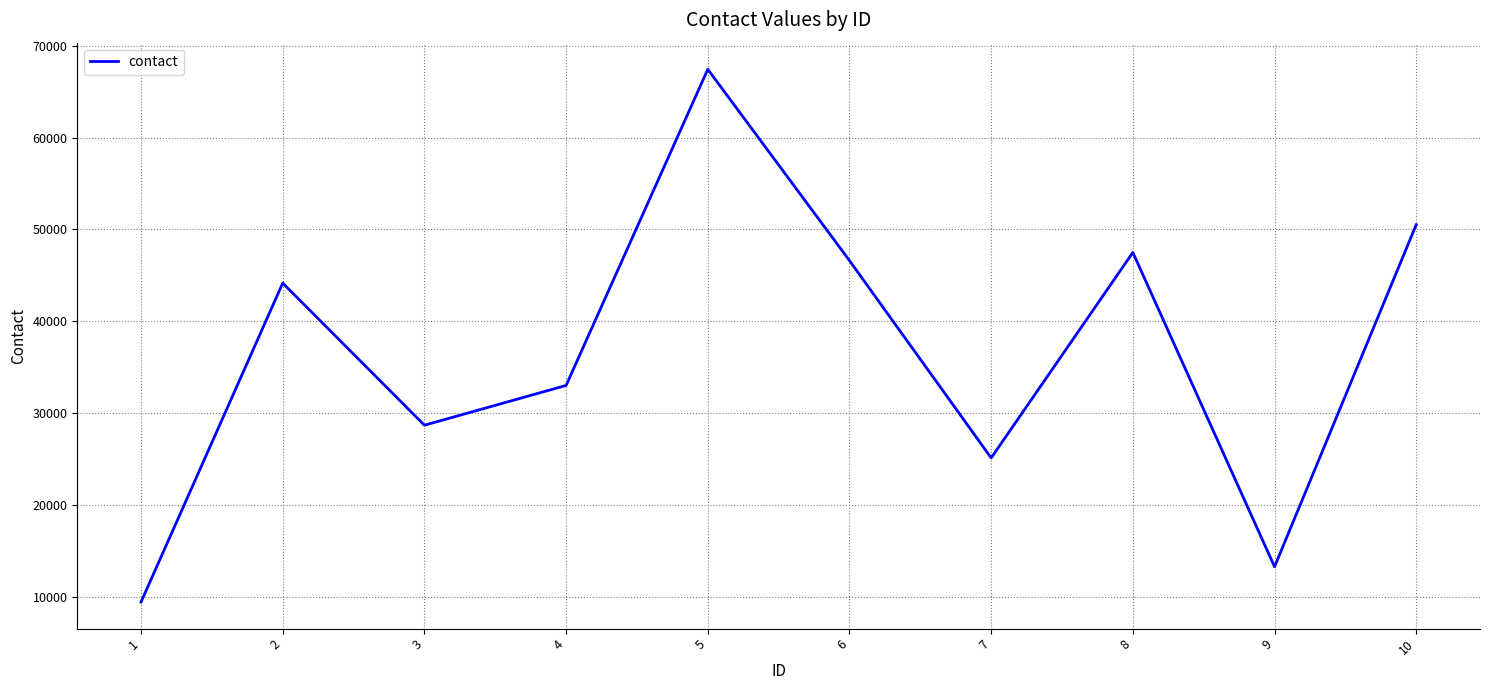

Read the value at 8, to the nearest 10.

47500